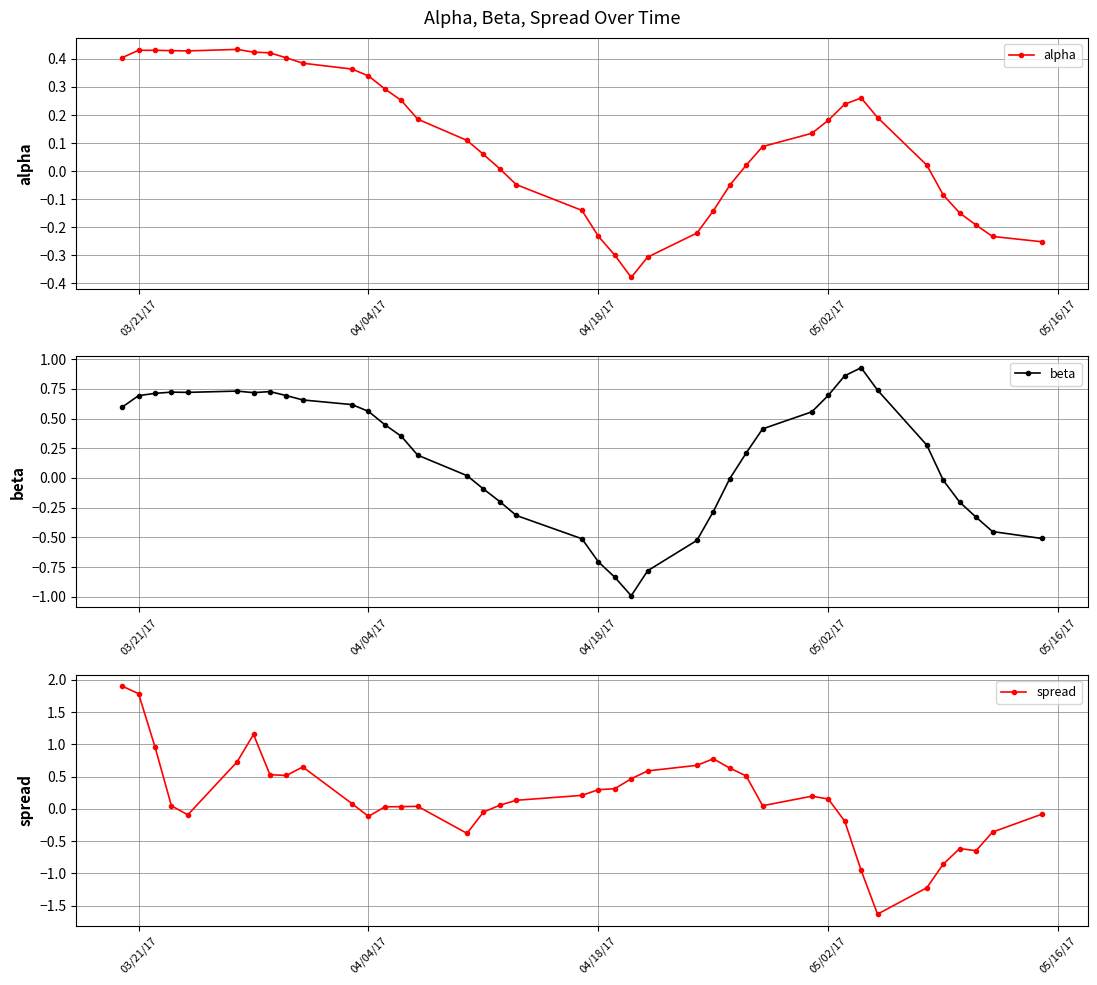

What is the difference between the maximum and second lowest values in the spread series?

3.1